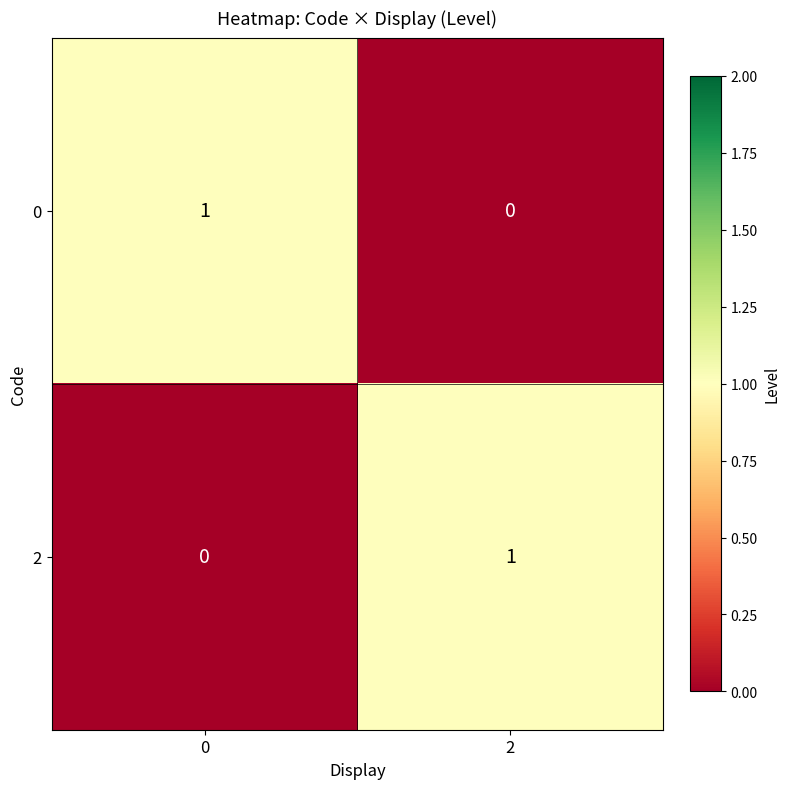

Rank the categories by 2 value from lowest to highest.

0, 2